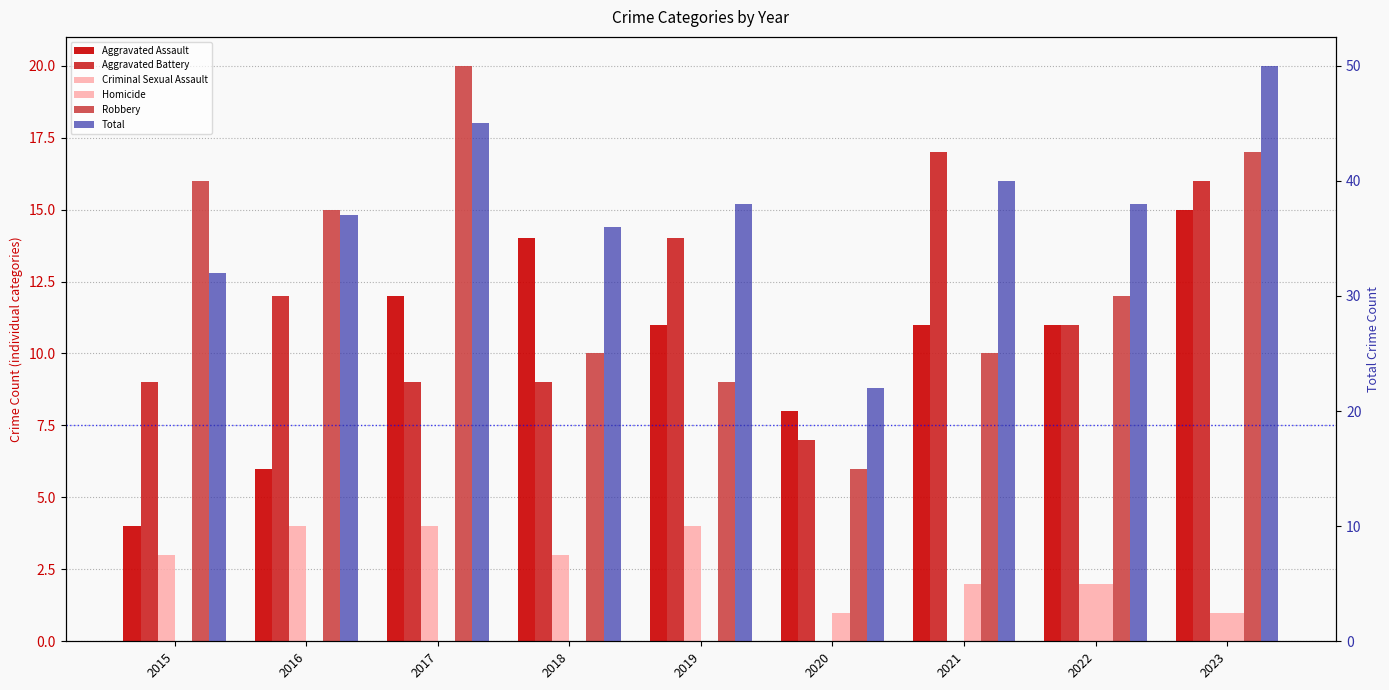

Which series has the widest spread of values?

Total